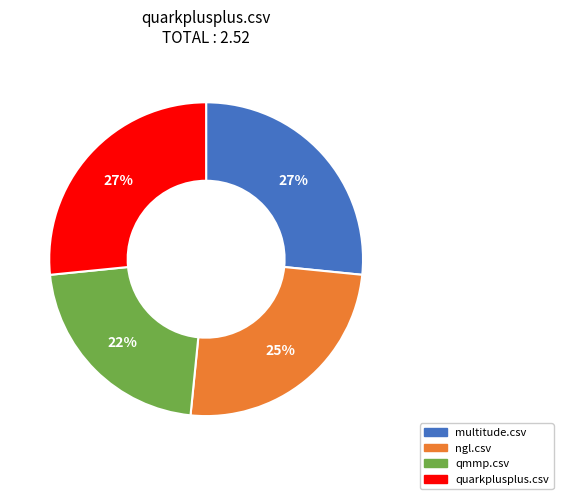

Which category has the smallest portion of the pie?

qmmp.csv